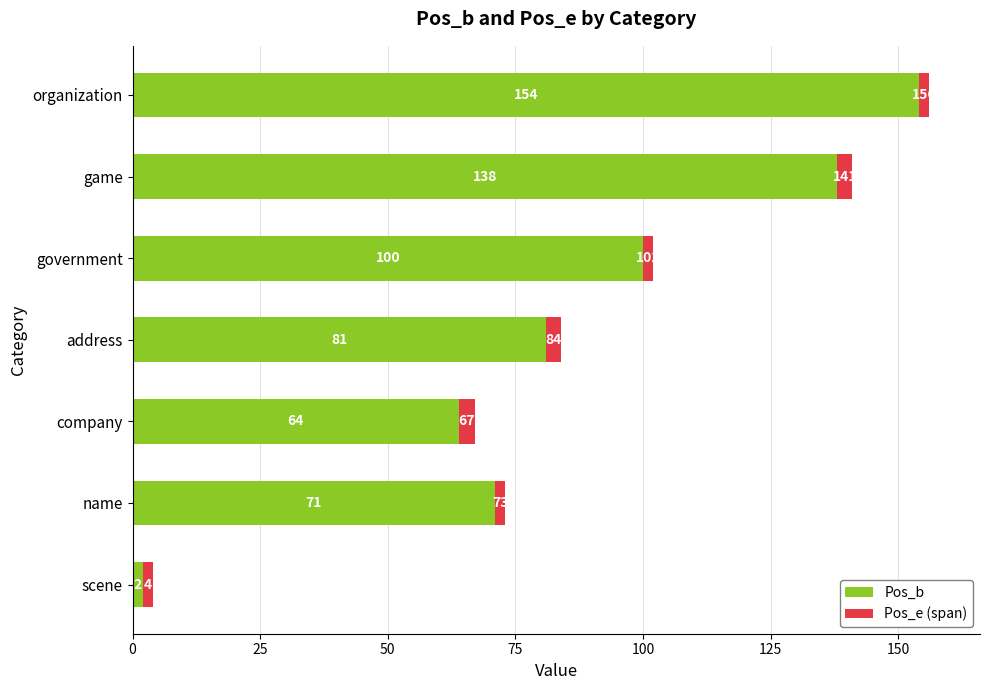

What is the total value across all series at name?

73